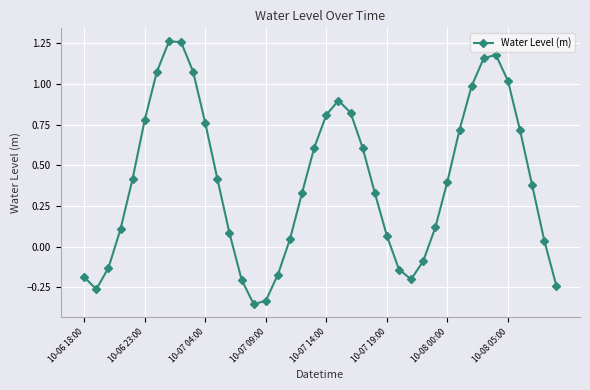

What is the sum of all values?

16.1